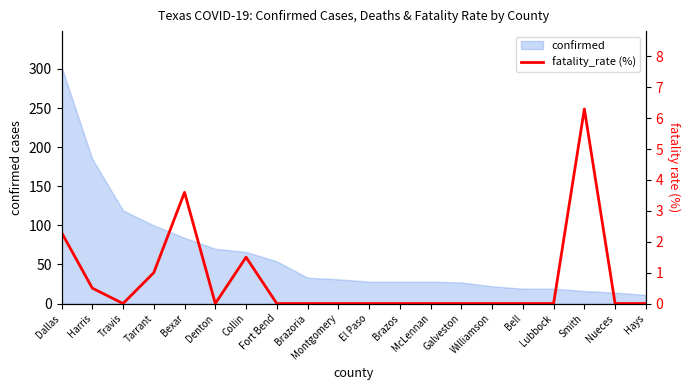

Reading left to right, what are all the values shown in this chart?

Dallas=2.3	Harris=0.5	Travis=0.0	Tarrant=1.0	Bexar=3.6	Denton=0.0	Collin=1.5	Fort Bend=0.0	Brazoria=0.0	Montgomery=0.0	El Paso=0.0	Brazos=0.0	McLennan=0.0	Galveston=0.0	Williamson=0.0	Bell=0.0	Lubbock=0.0	Smith=6.3	Nueces=0.0	Hays=0.0